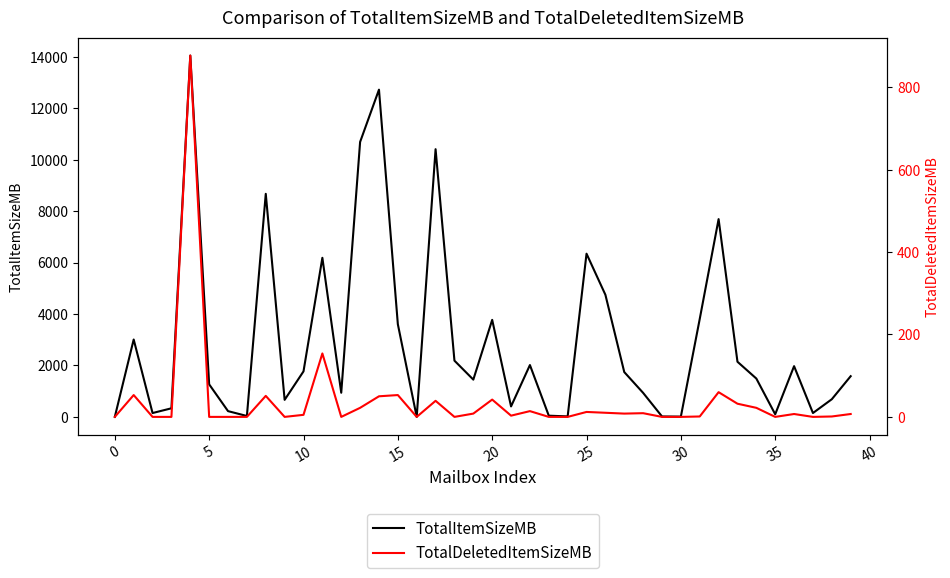

Which category has the lowest value in the TotalItemSizeMB series?

16